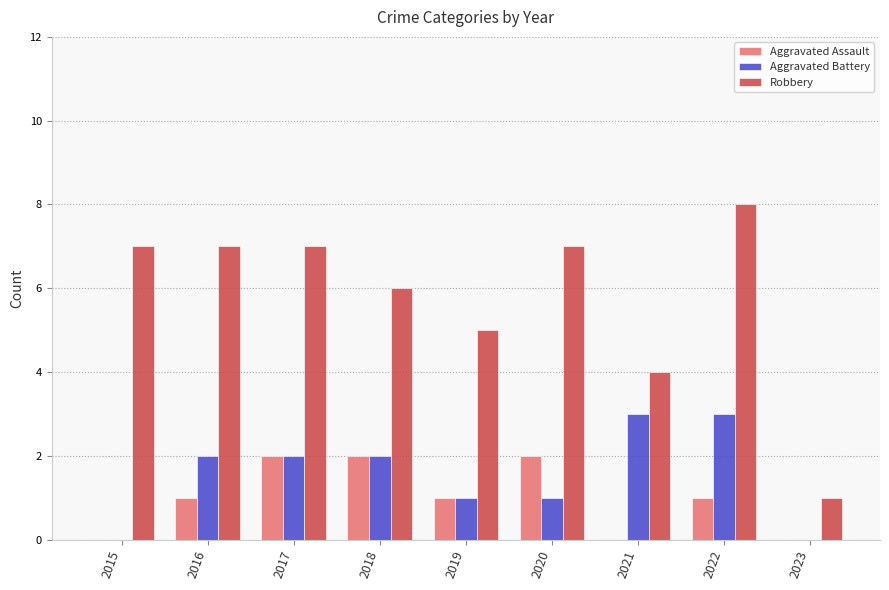

What is the sum of the Aggravated Battery values at 2020 and 2017?

3